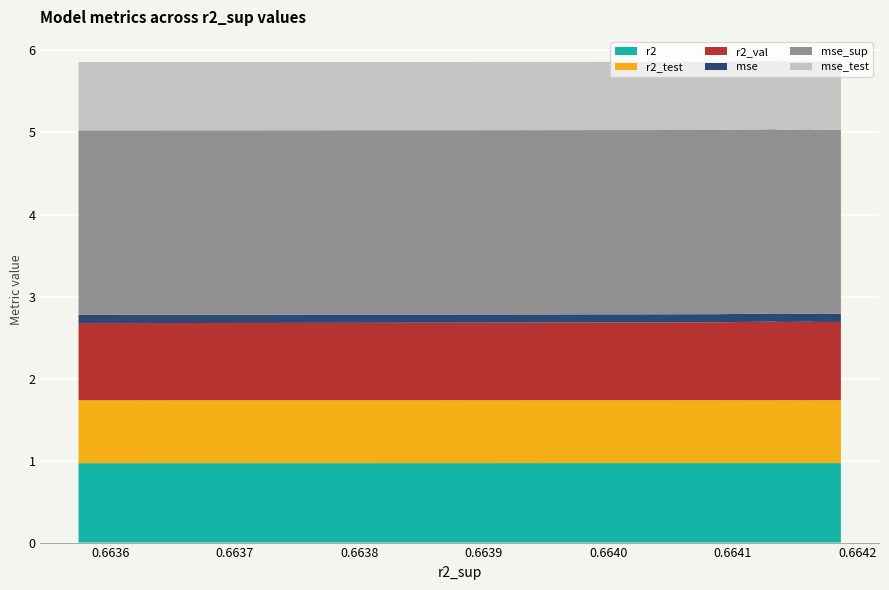

Reading right to left, transcribe all the data shown in this chart.

r2: 9=1.0	8=1.0	7=1.0	6=1.0	5=1.0	4=1.0	3=1.0	2=1.0	1=1.0	0=1.0
r2_test: 9=0.8	8=0.8	7=0.8	6=0.8	5=0.8	4=0.8	3=0.8	2=0.8	1=0.8	0=0.8
r2_val: 9=0.9	8=0.9	7=0.9	6=0.9	5=0.9	4=1.0	3=1.0	2=1.0	1=1.0	0=1.0
mse: 9=0.1	8=0.1	7=0.1	6=0.1	5=0.1	4=0.1	3=0.1	2=0.1	1=0.1	0=0.1
mse_sup: 9=2.2	8=2.2	7=2.2	6=2.2	5=2.2	4=2.2	3=2.2	2=2.2	1=2.2	0=2.2
mse_test: 9=0.8	8=0.8	7=0.8	6=0.8	5=0.8	4=0.8	3=0.8	2=0.8	1=0.8	0=0.8